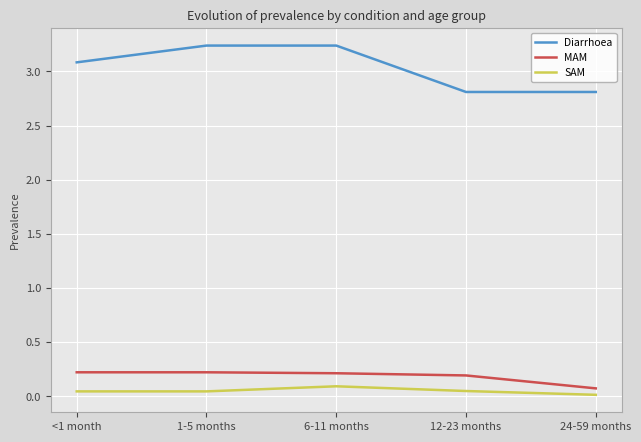

Is it true that Diarrhoea equals 1.3 at <1 month?

False